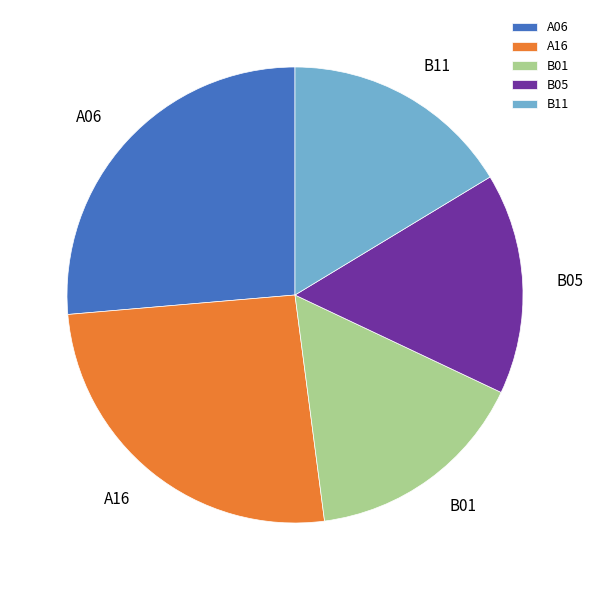

Is there any slice that represents more than half of the pie?

No